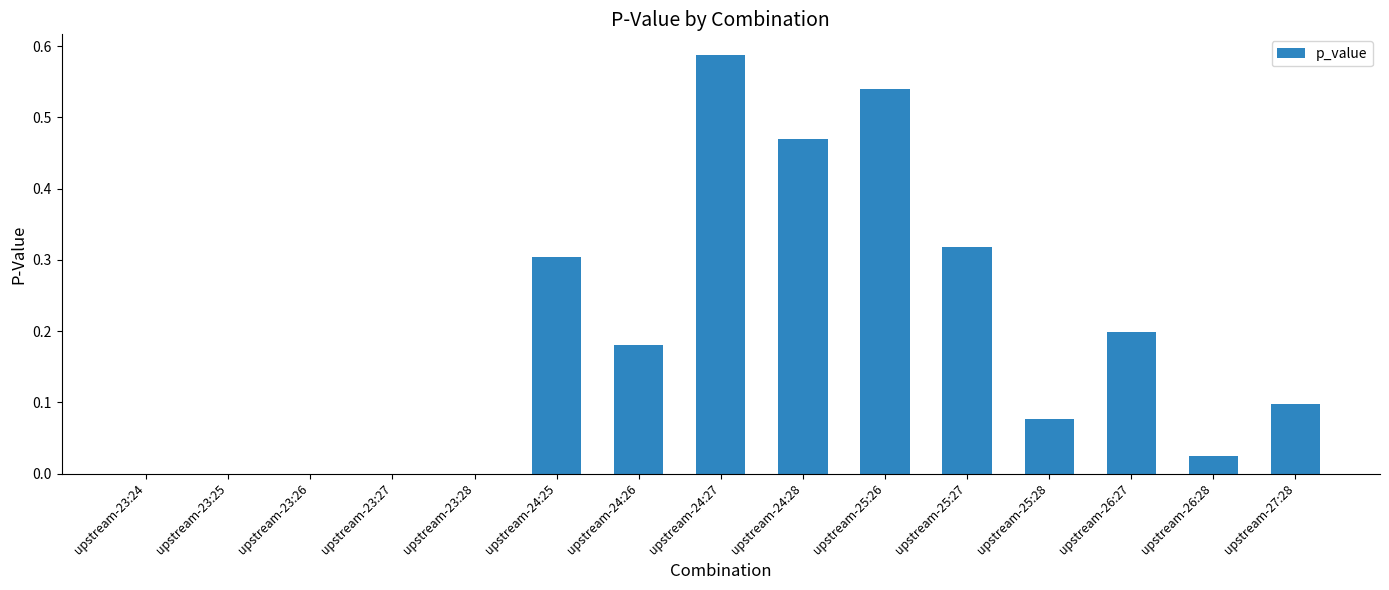

Which label corresponds to the largest value in the chart?

upstream-24:27